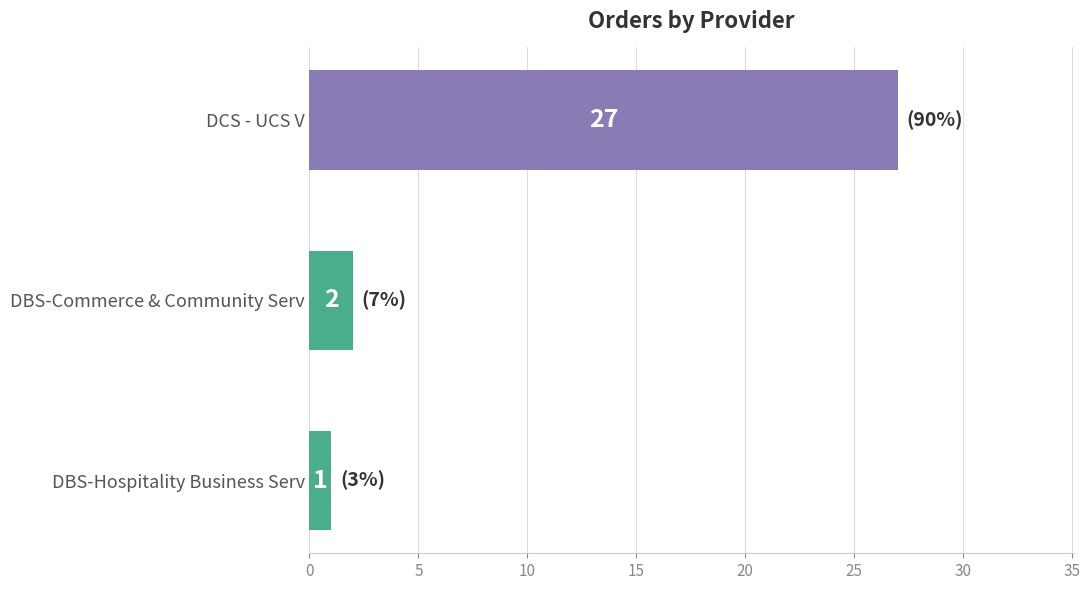

Reading top to bottom, list all the values displayed in this chart.

27	2	1